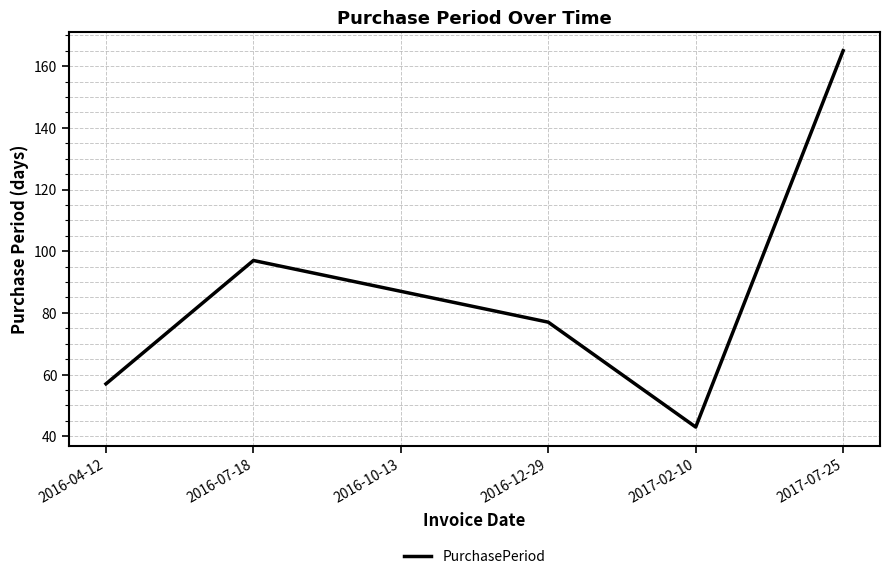

At which label is the value closest to 104?

2016-07-18